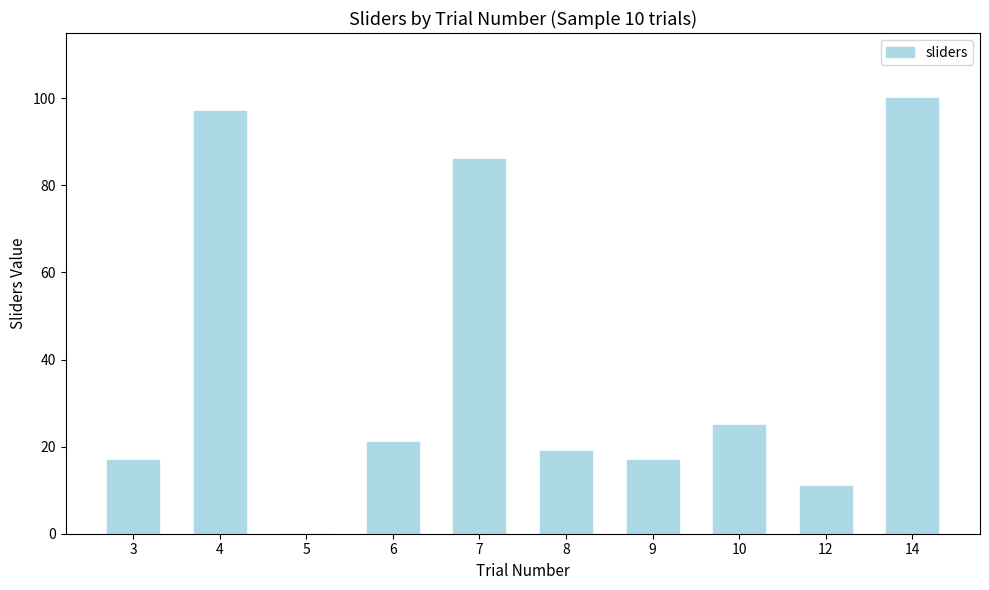

Reading left to right, what are all the values shown in this chart?

17	97	0	21	86	19	17	25	11	100